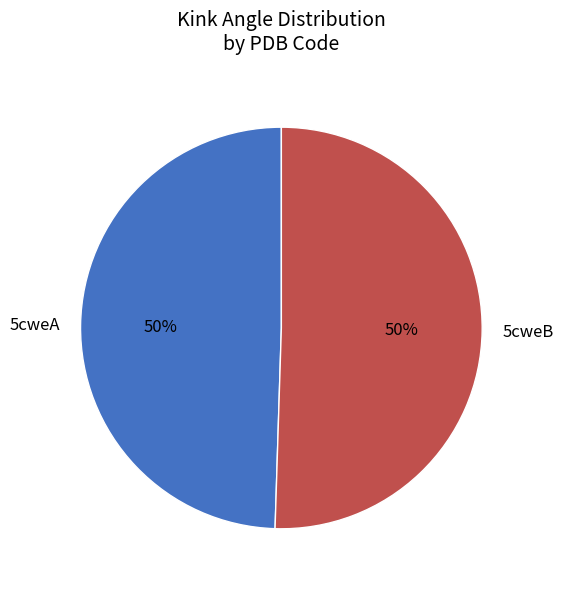

Approximately how many times larger is the value at 5cweA compared to 5cweB?

1.0